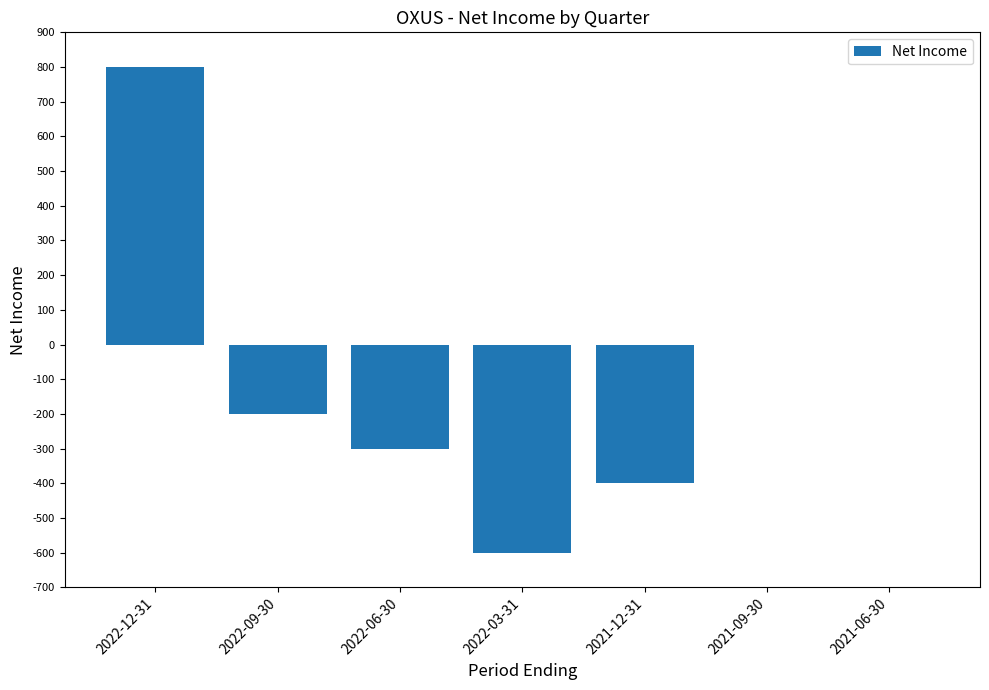

What is the change in value from 2021-12-31 to 2021-09-30?

+400